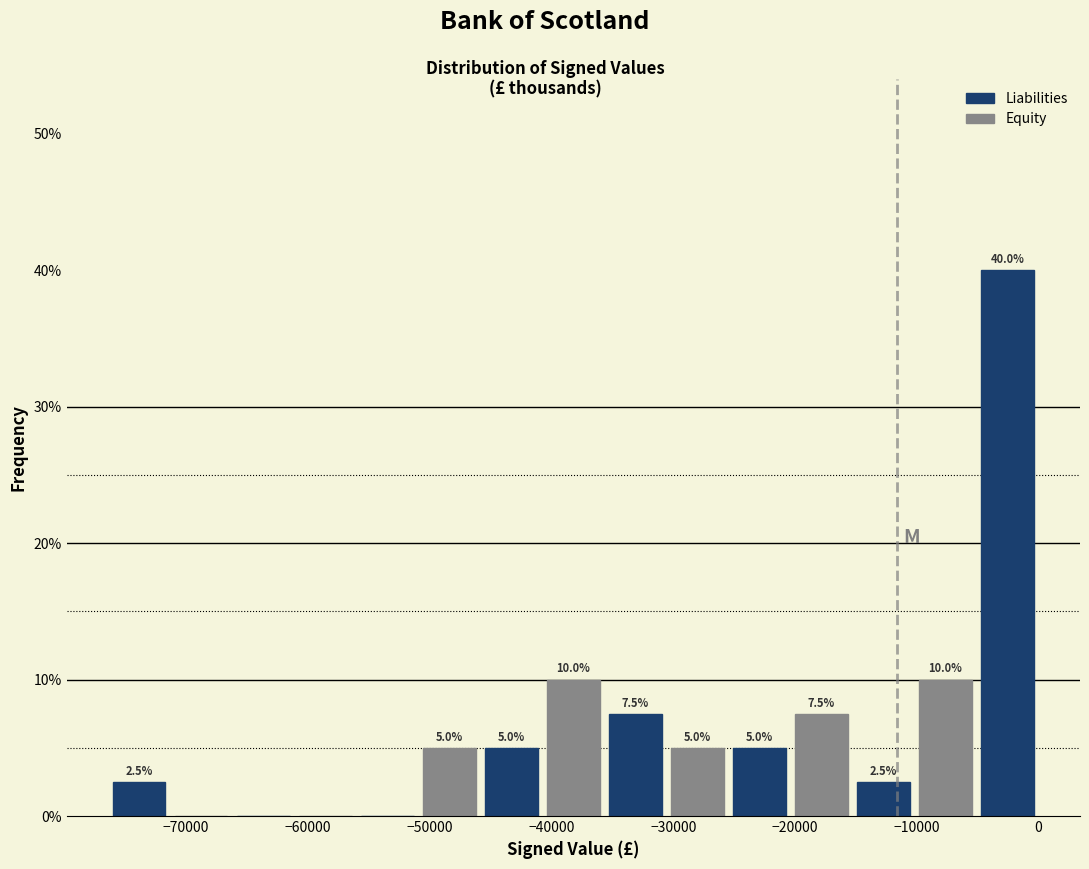

Over which range of the x-axis is the bar tallest?

-5000 to 0